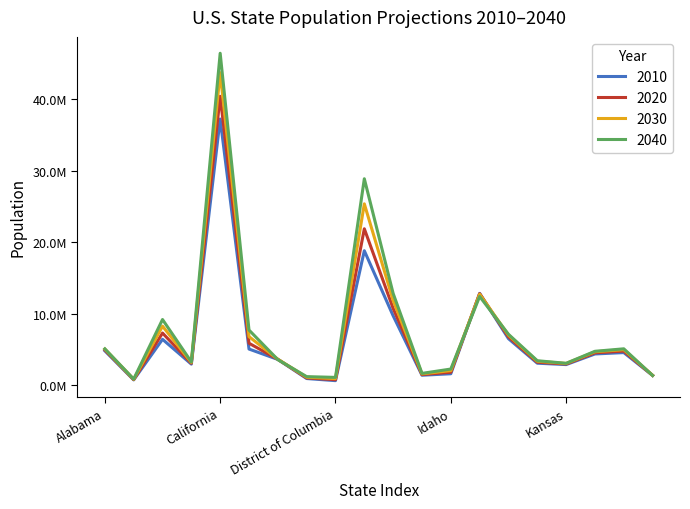

Does the chart display data point markers on the line(s)?

No